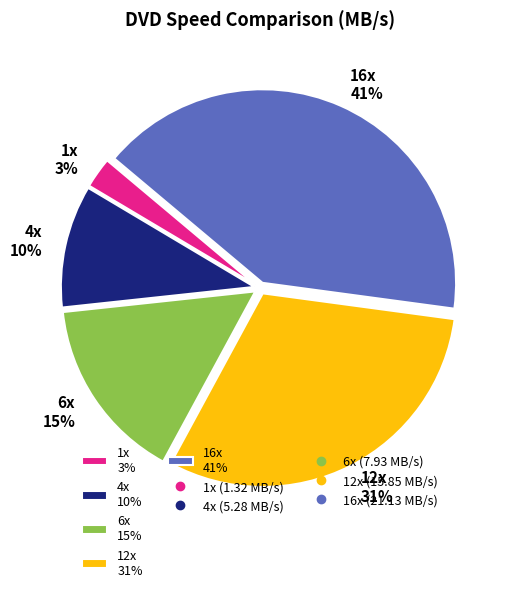

Is there a majority slice in this chart?

No